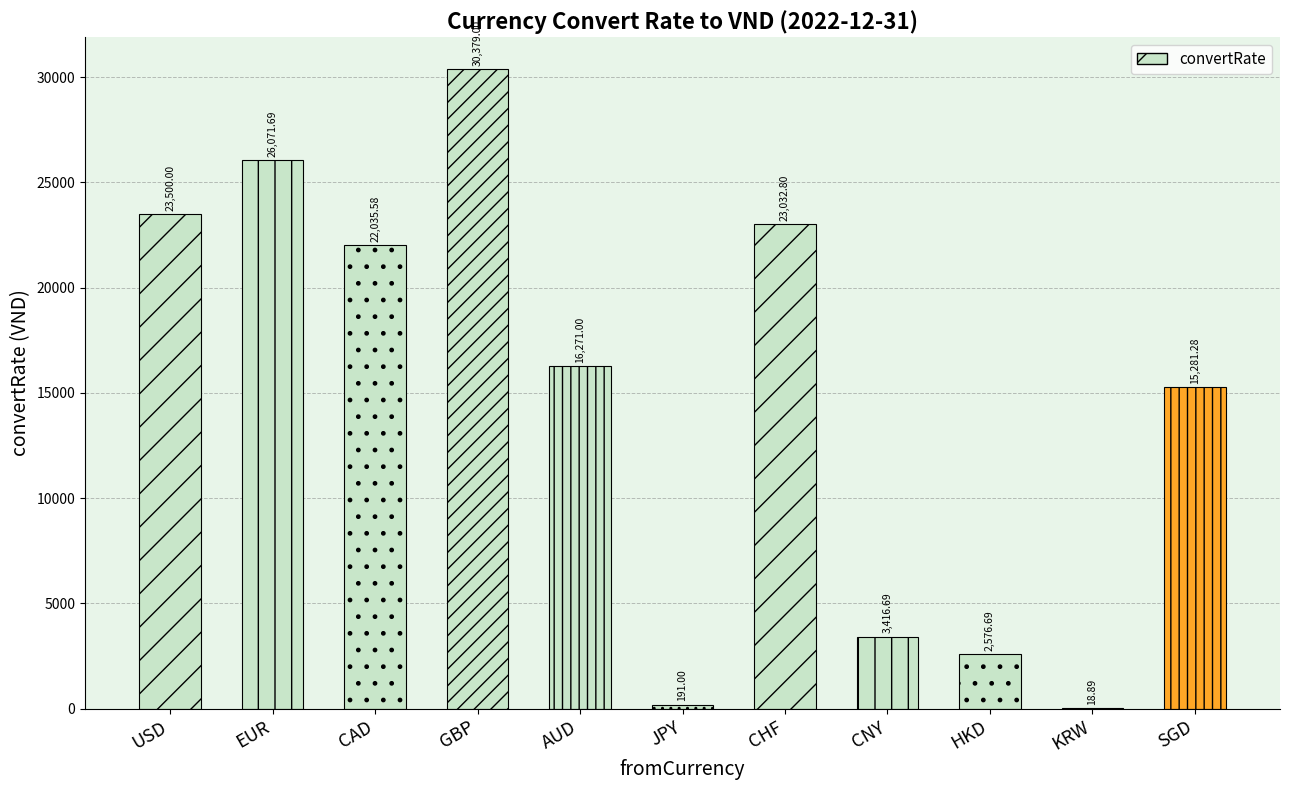

At which label does the data first exceed 16271?

USD